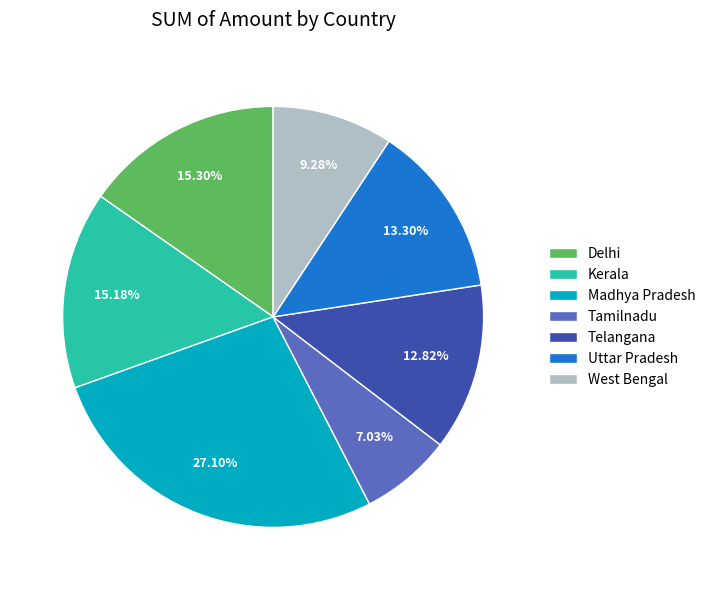

What percentage is the Uttar Pradesh slice, to the nearest percent?

13%